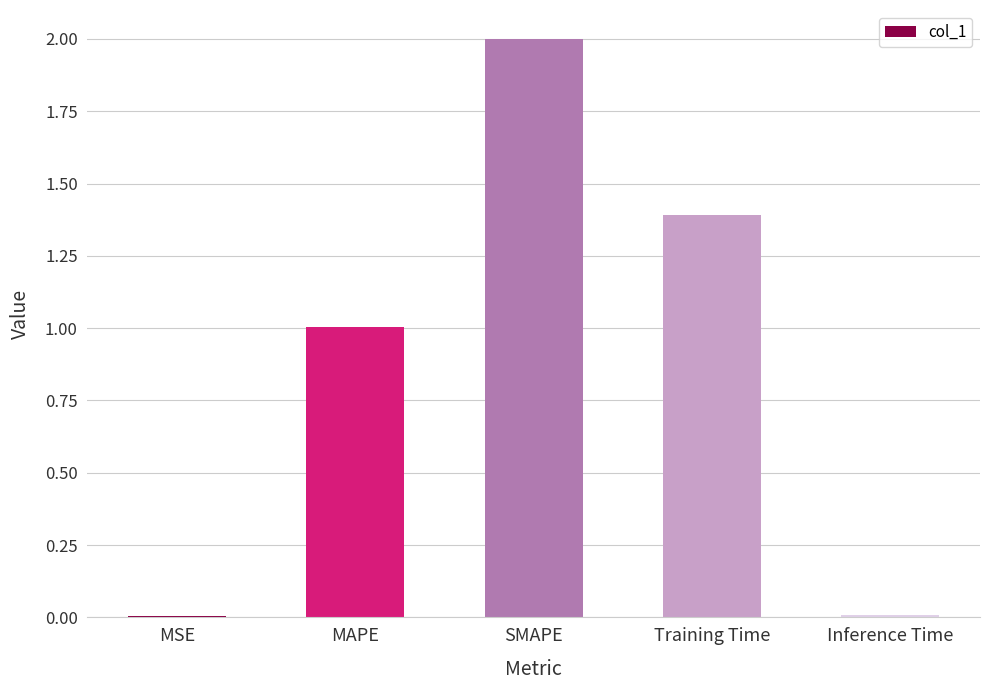

True or false: the data shows 0.0 at MSE.

True